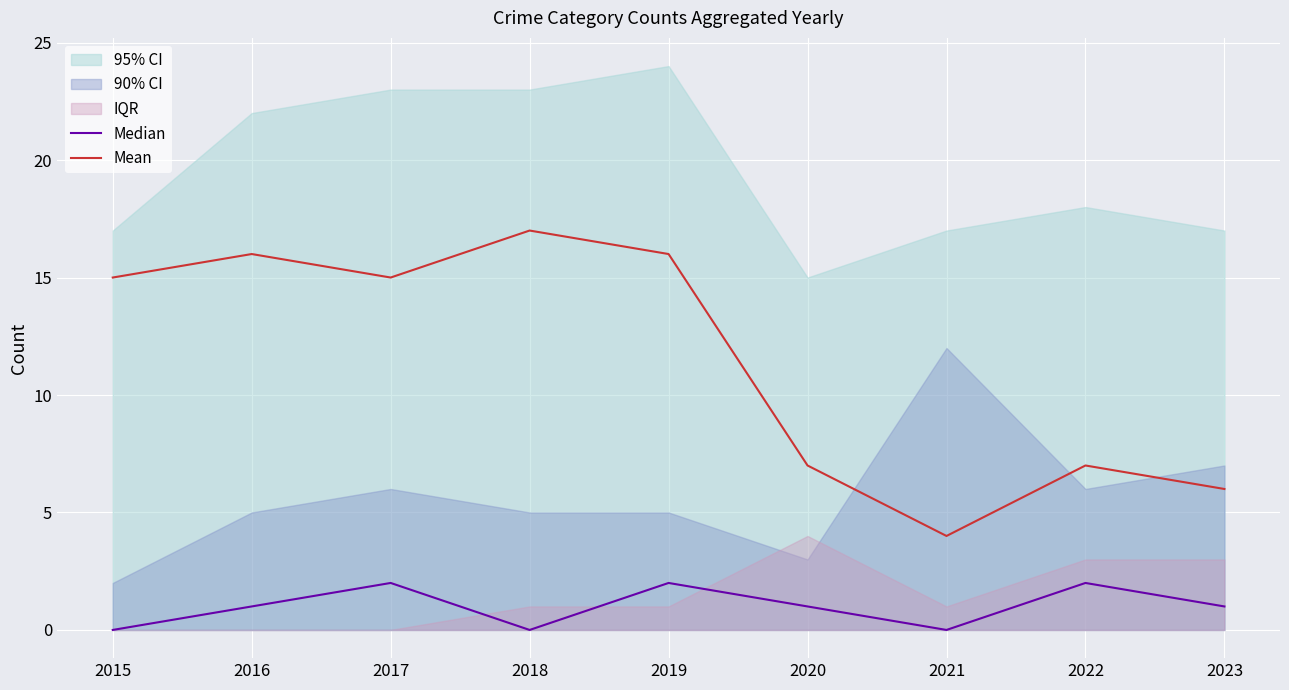

Reading left to right, list all the values displayed in this chart.

Median: 0	1	2	0	2	1	0	2	1
Mean: 15	16	15	17	16	7	4	7	6